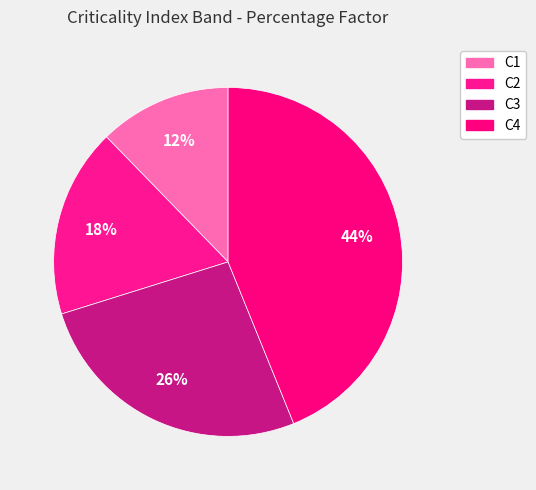

What is the smallest slice in the pie chart?

C1